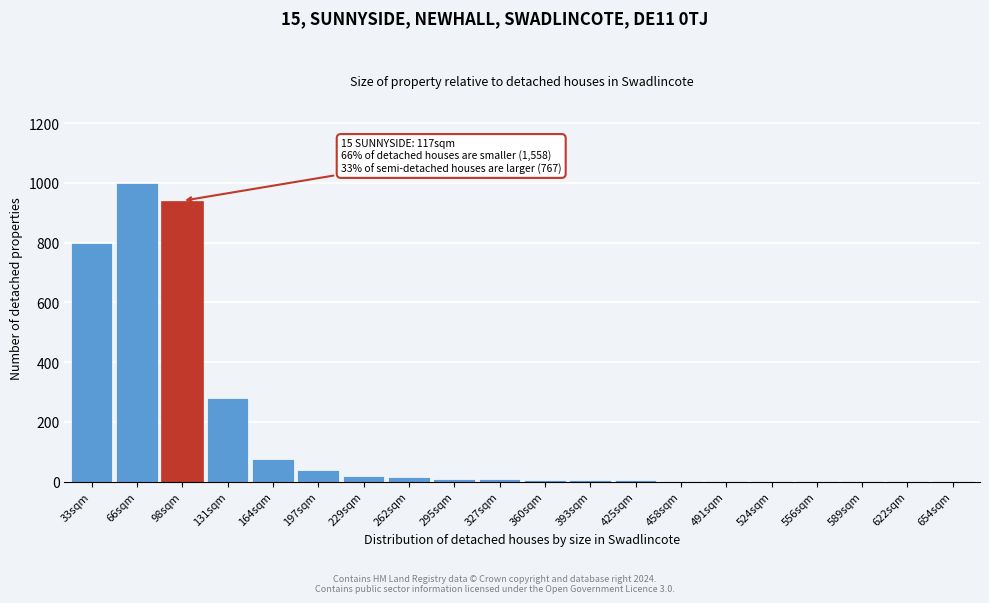

The chart shows a value of 1 at 556sqm. True or false?

True